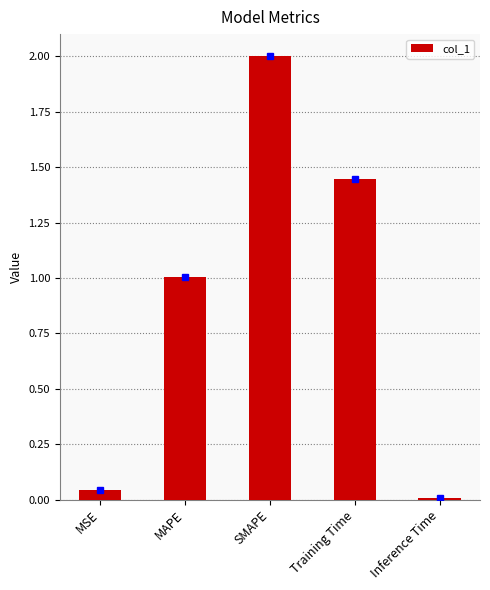

What is the average value?

0.9